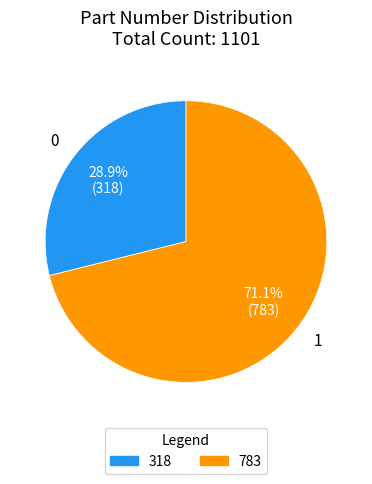

What is the ratio of the value at 1 to the value at 0?

2.5